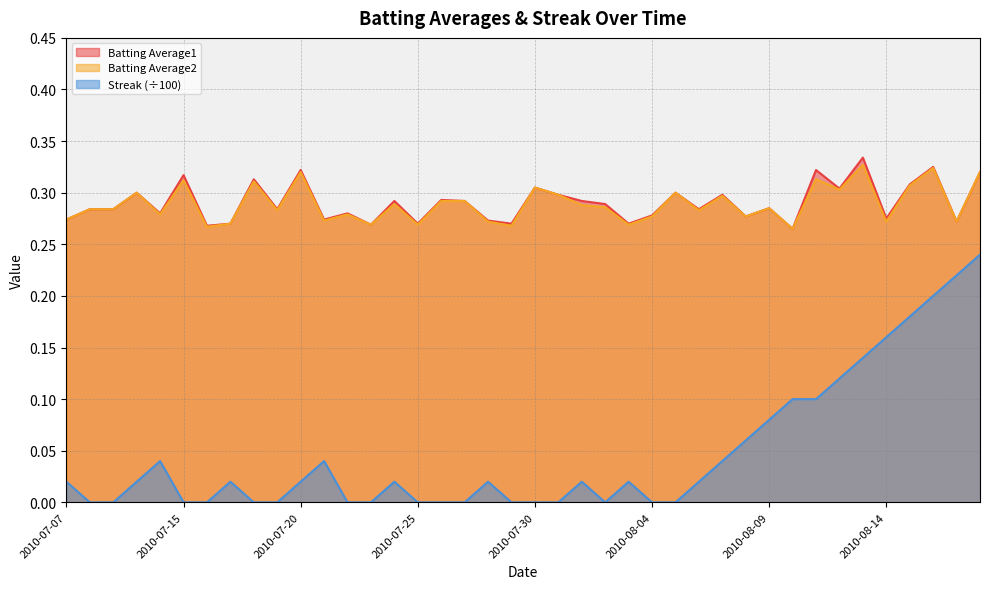

Read the Batting Average1 value at 2010-07-25.

0.3